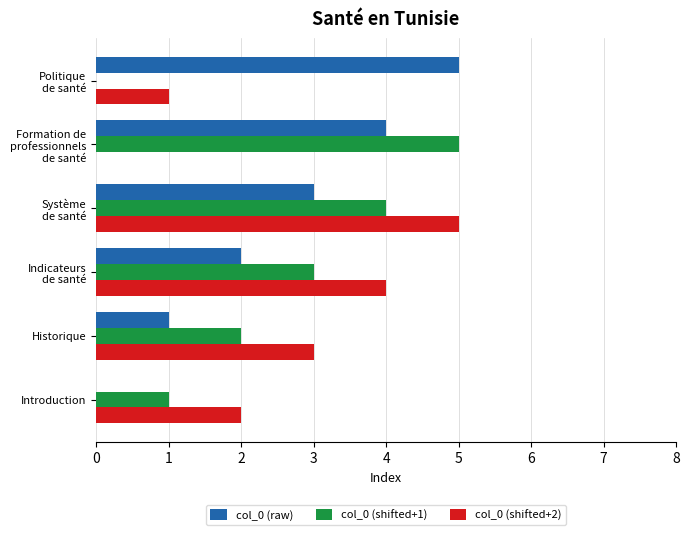

What is the total value across all series at Historique?

6